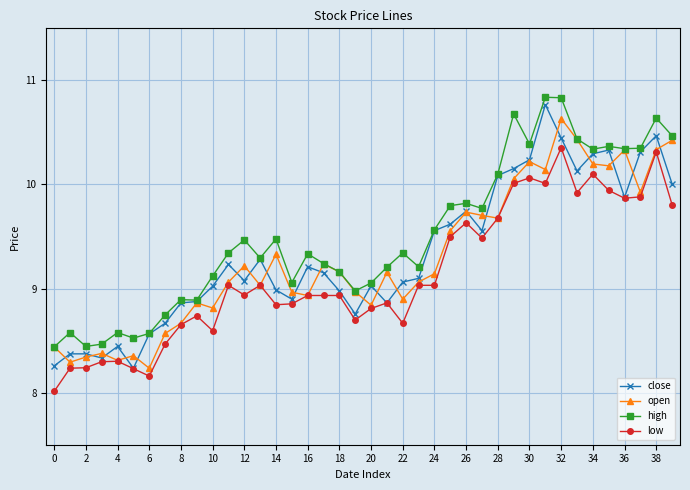

What is the value of the high point at the 28th from the left?

9.8